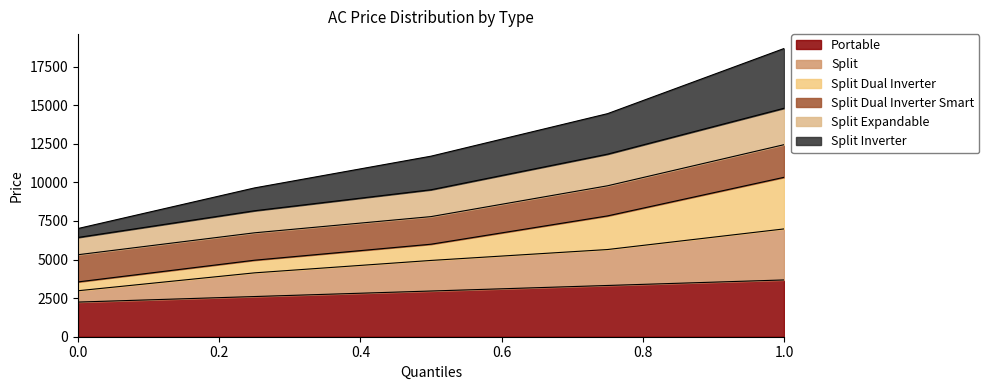

What are all the series names shown in the legend?

Portable, Split, Split Dual Inverter, Split Dual Inverter Smart, Split Expandable, Split Inverter